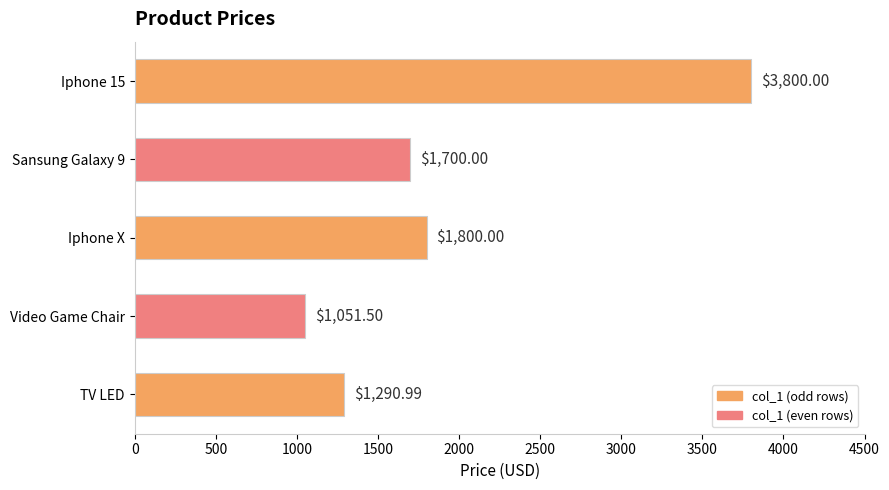

At which label is the value closest to 2425?

Iphone X